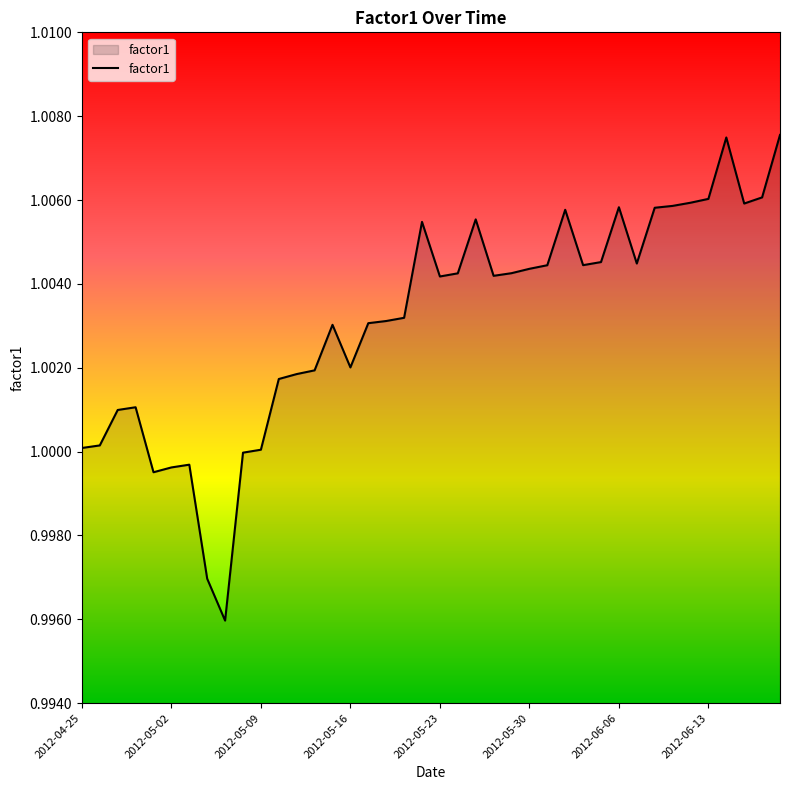

The chart shows a value of 1.0 at 2012-05-09. True or false?

True